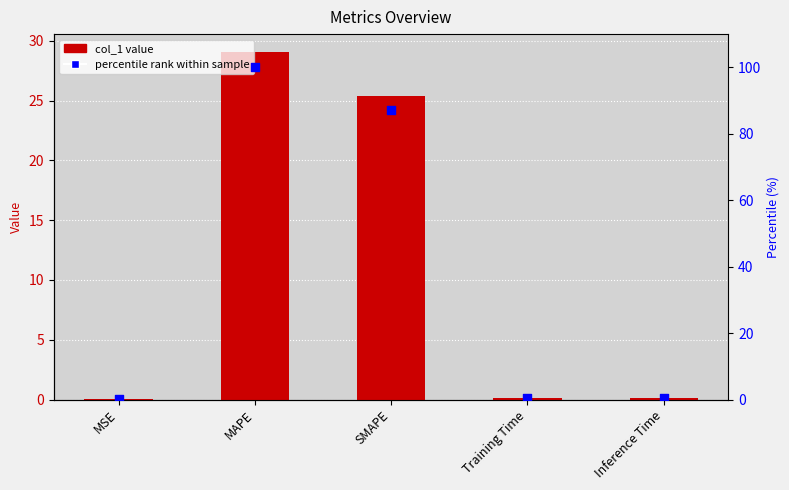

Which series reaches the maximum Y coordinate?

percentile rank